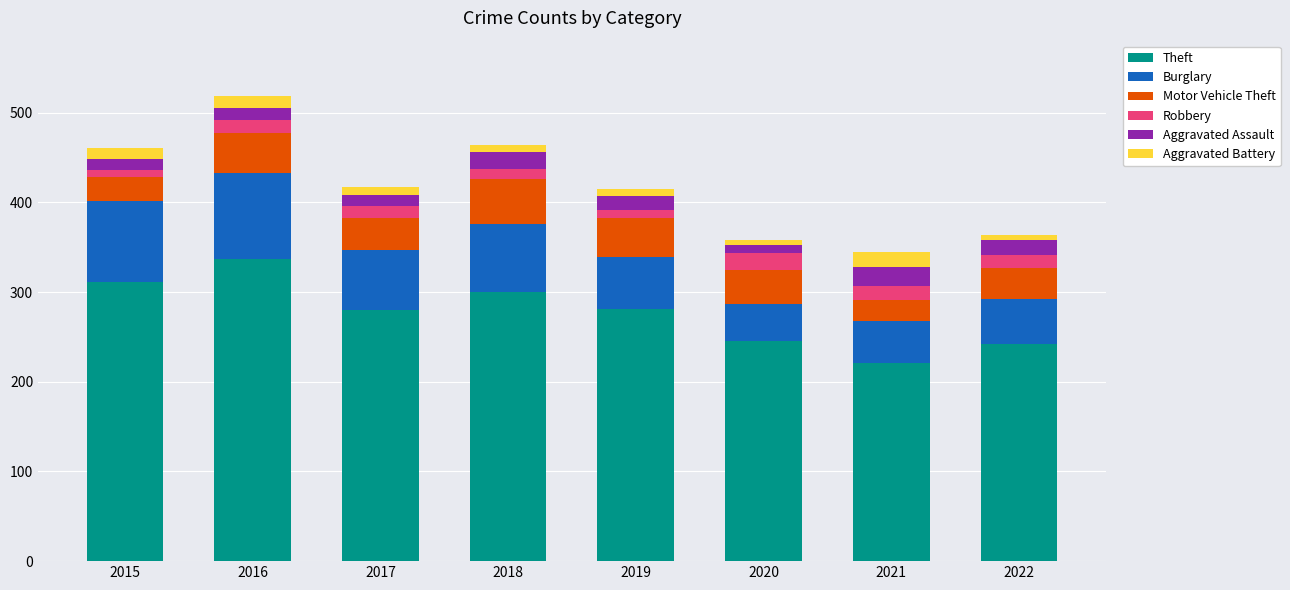

At which label does Theft reach its peak?

2016